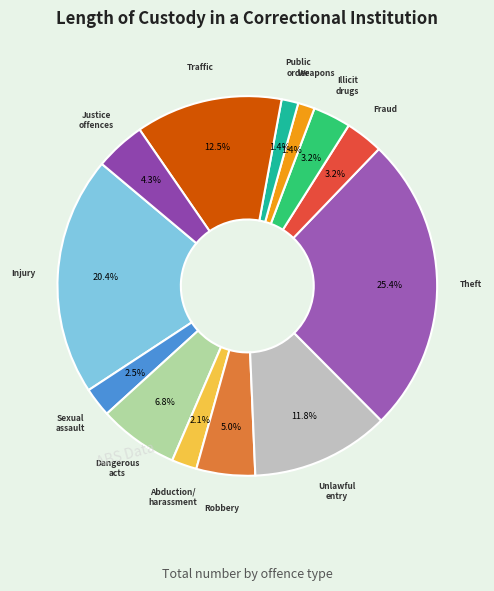

To the nearest percent, what is the average slice percentage?

8%